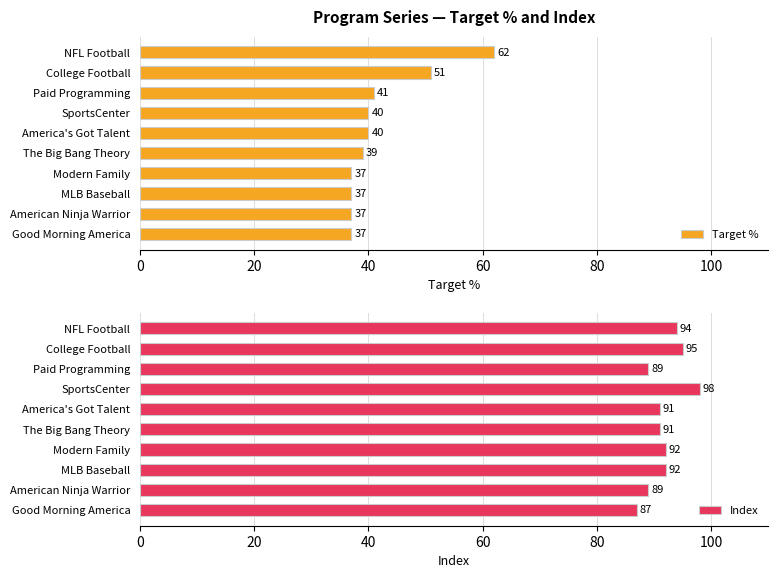

What is the sum of the Index values at College Football and SportsCenter?

193